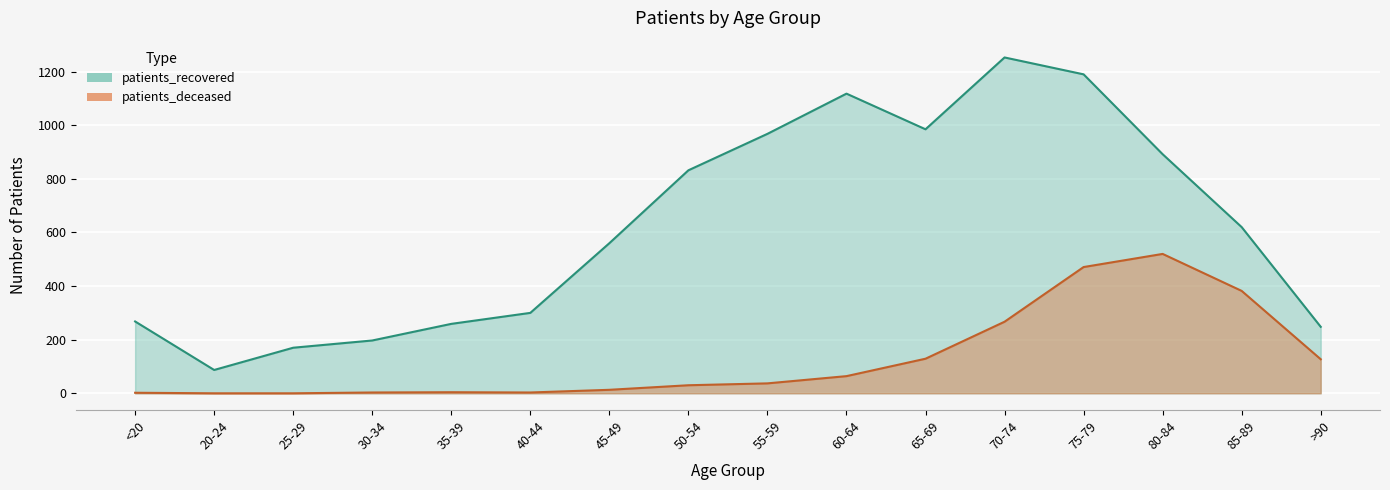

What are all the series names shown in the legend?

patients_deceased, patients_recovered